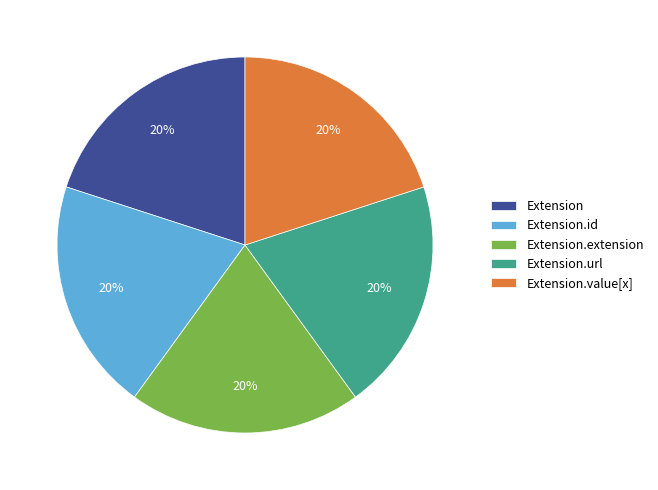

Count the number of slices in the pie.

5